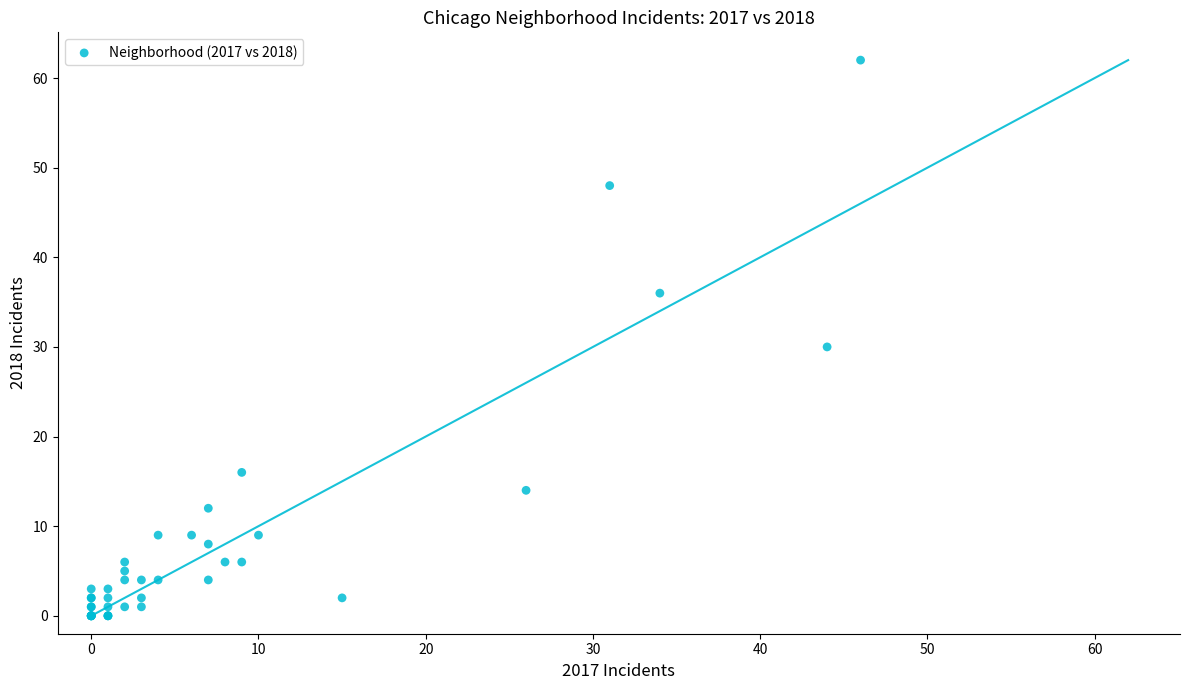

What Y value in the scatter plot is closest to 31?

30